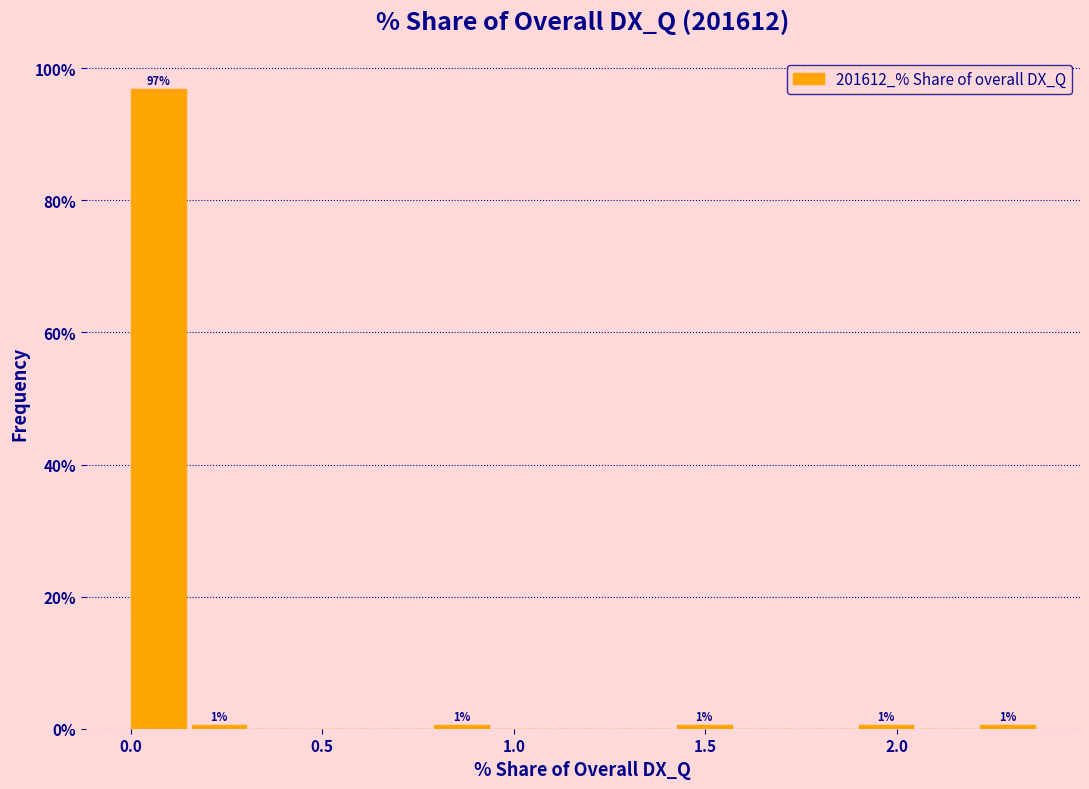

Around what value on the x-axis is the tallest bar? Give the approximate position of its centre, as read against the axis.

0.05